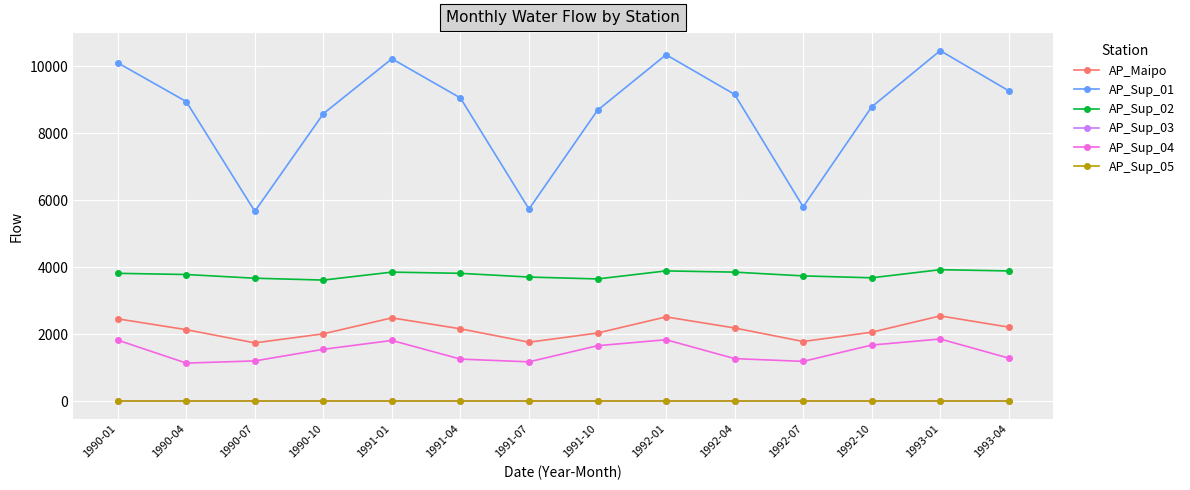

In AP_Sup_04, how many points are higher than both neighbors (excluding endpoints)?

3